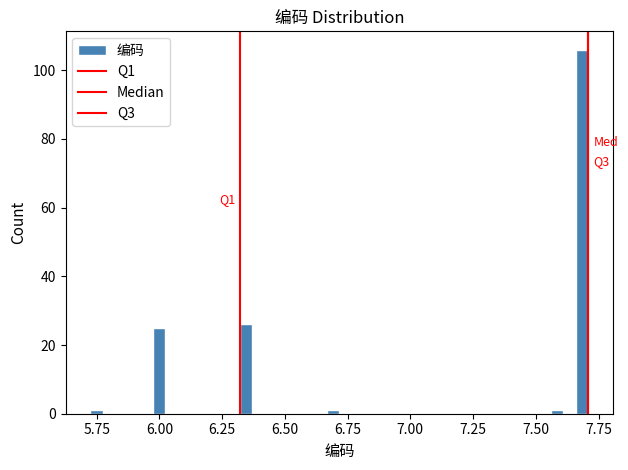

Around what value on the x-axis is the tallest bar? Give the approximate position of its centre, as read against the axis.

7.70